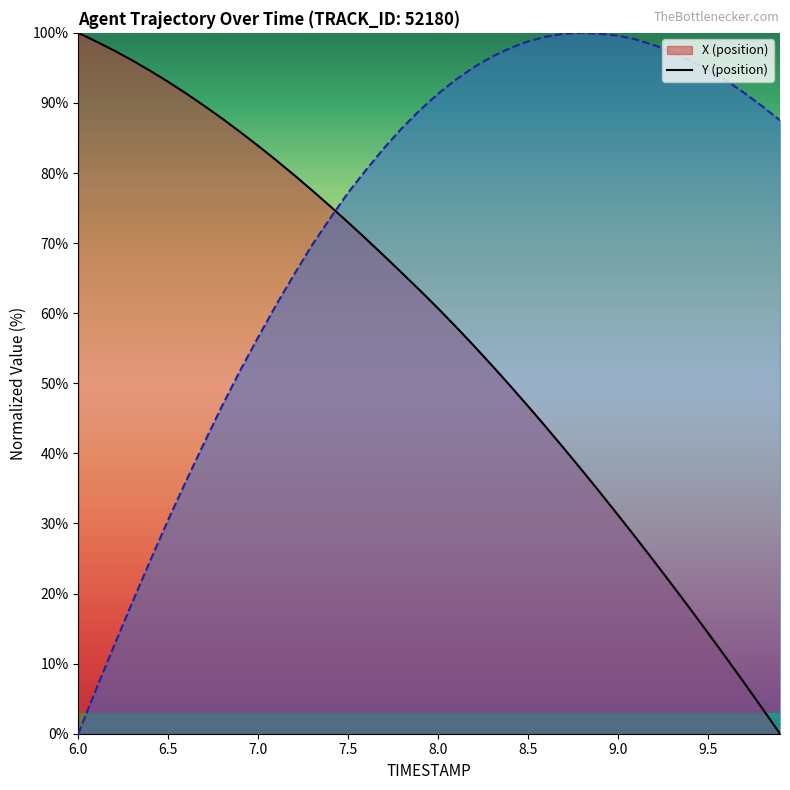

True or false: Y and X cross at least once.

True